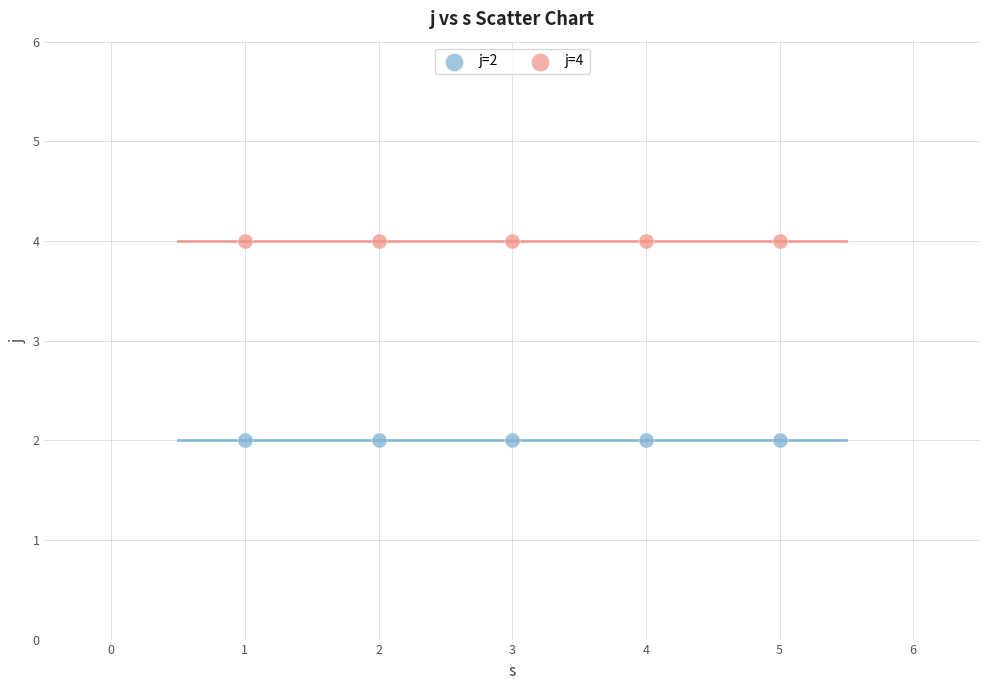

What are all the series names shown in the legend?

j=2, j=4